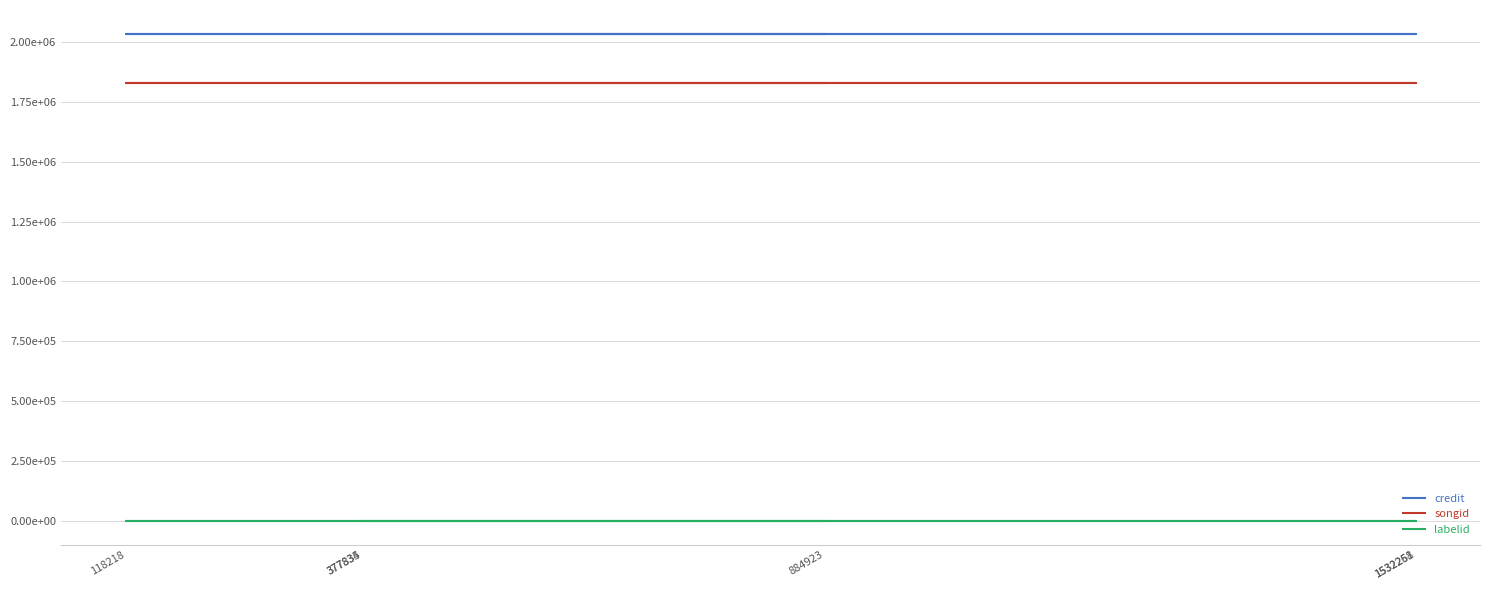

What is the sum of all songid values?

10978590